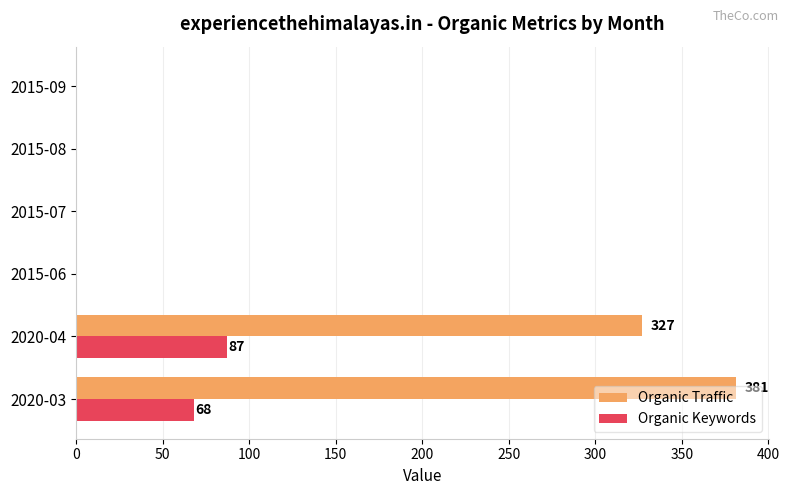

What is the sum of all Organic Traffic values?

708